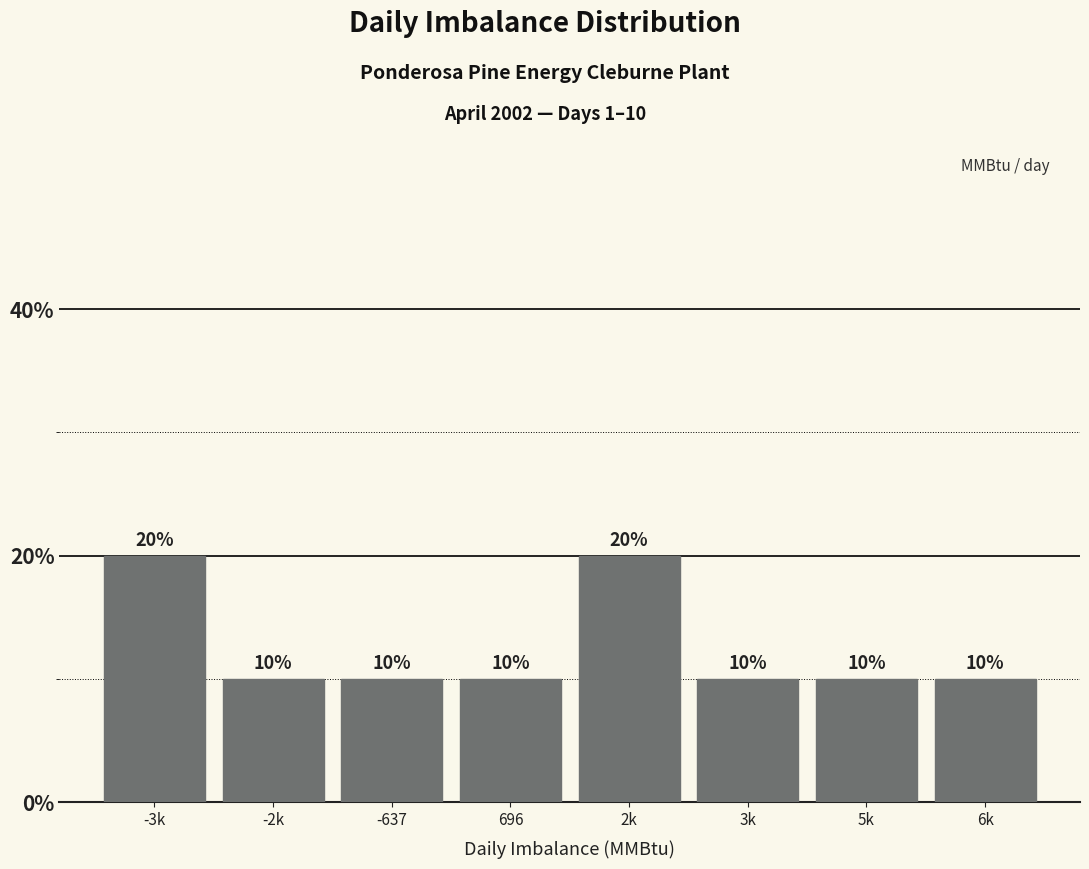

Reading left to right, transcribe all the data shown in this chart.

20	10	10	10	20	10	10	10